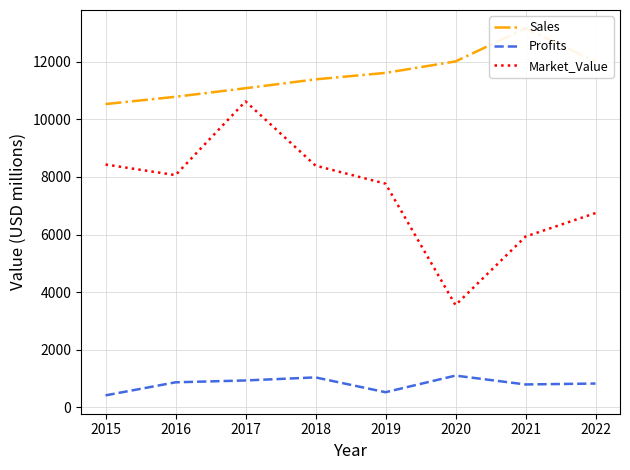

True or false: Profits and Market_Value cross at least once.

False